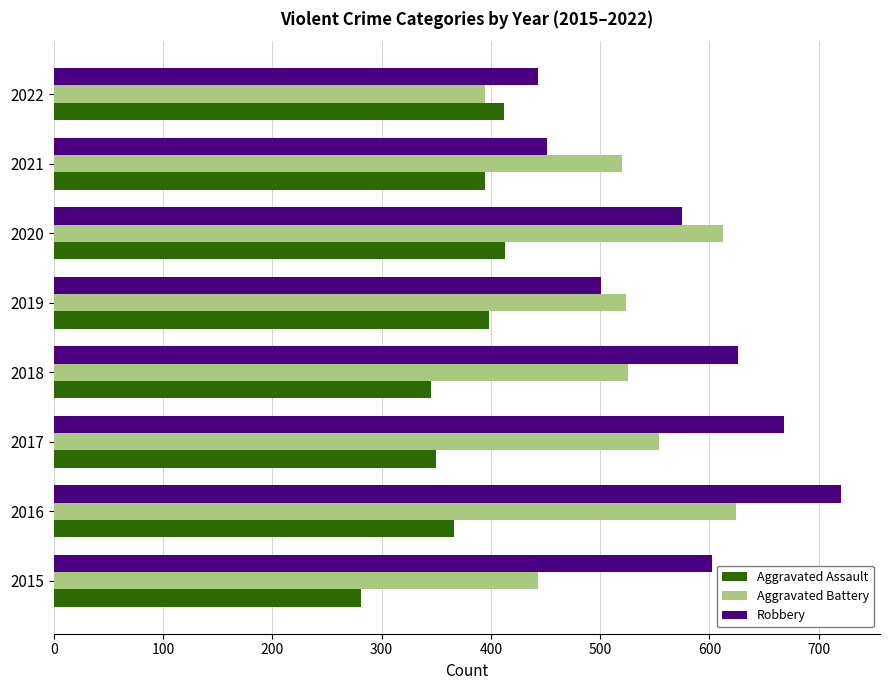

What is the difference between the maximum and minimum values in the Aggravated Assault series?

132